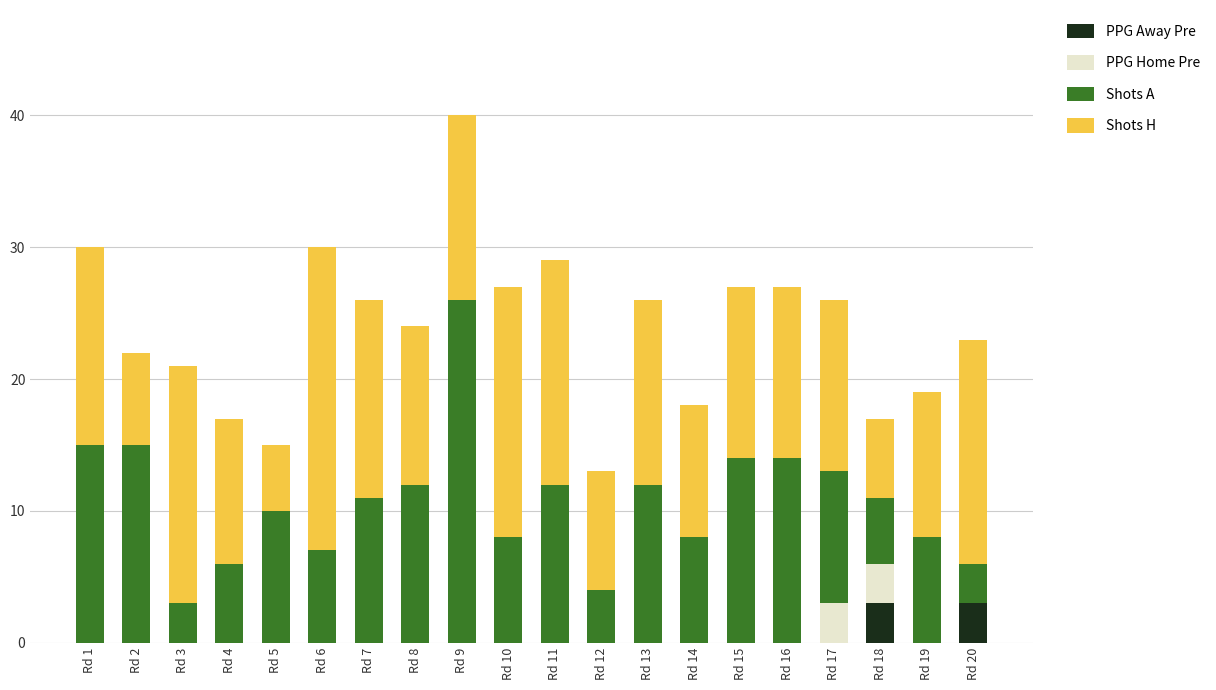

The value of PPG Away Pre at Rd 16 is 0. True or false?

True